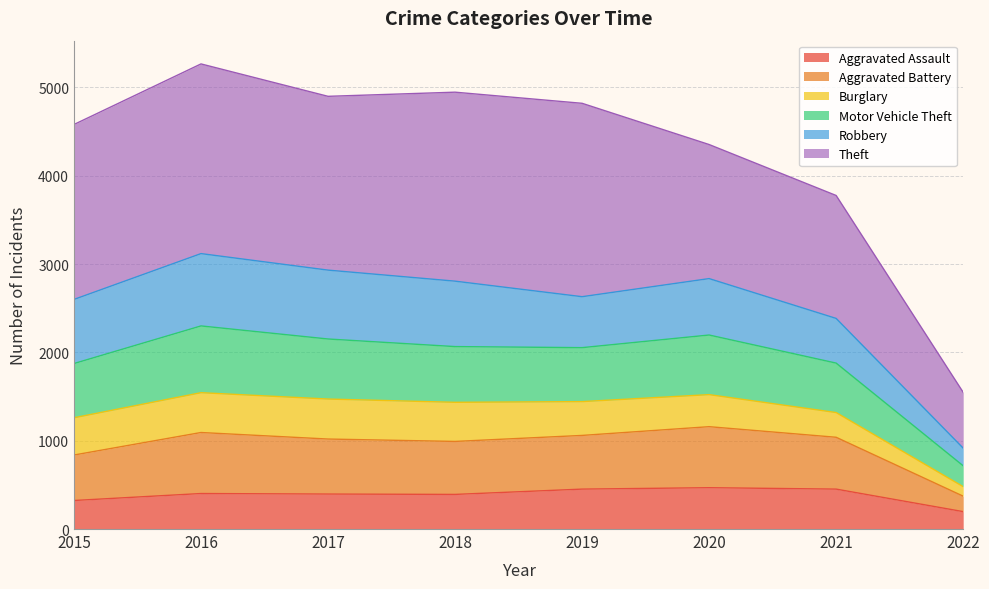

What are all the series names shown in the legend?

Aggravated Assault, Aggravated Battery, Burglary, Motor Vehicle Theft, Robbery, Theft